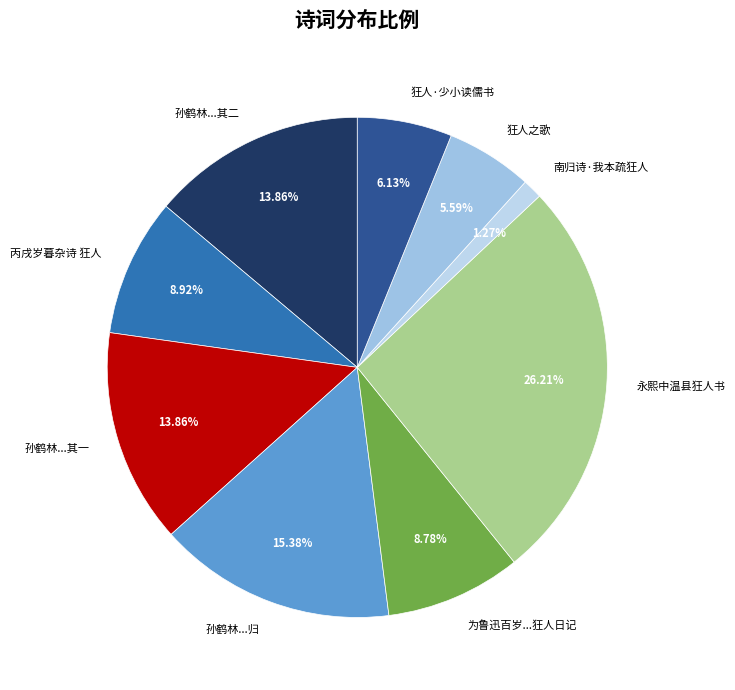

Count the number of slices in the pie.

9